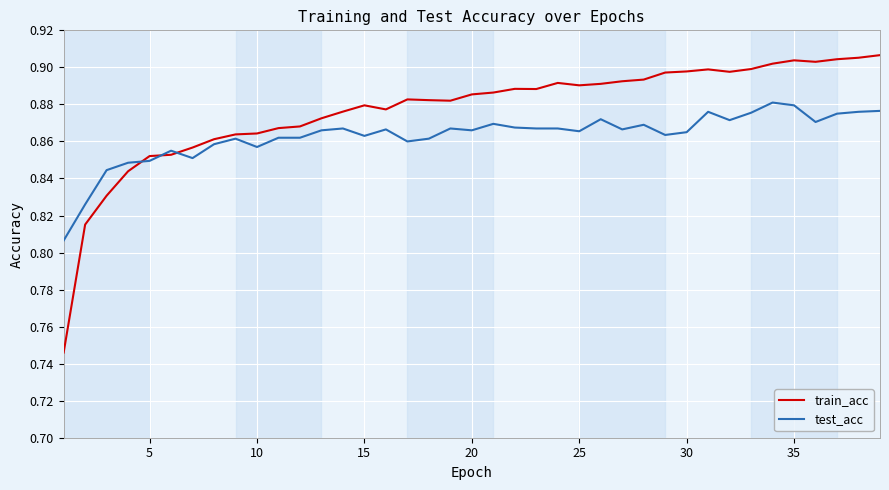

List the series in order of their overall mean, lowest first.

test_acc, train_acc